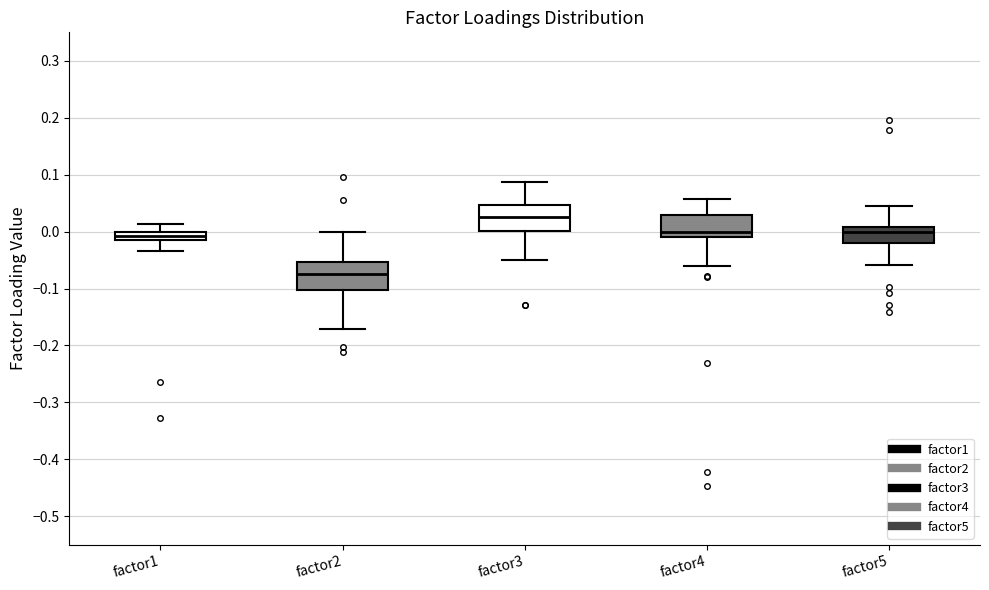

Which box's median line is the lowest?

factor2